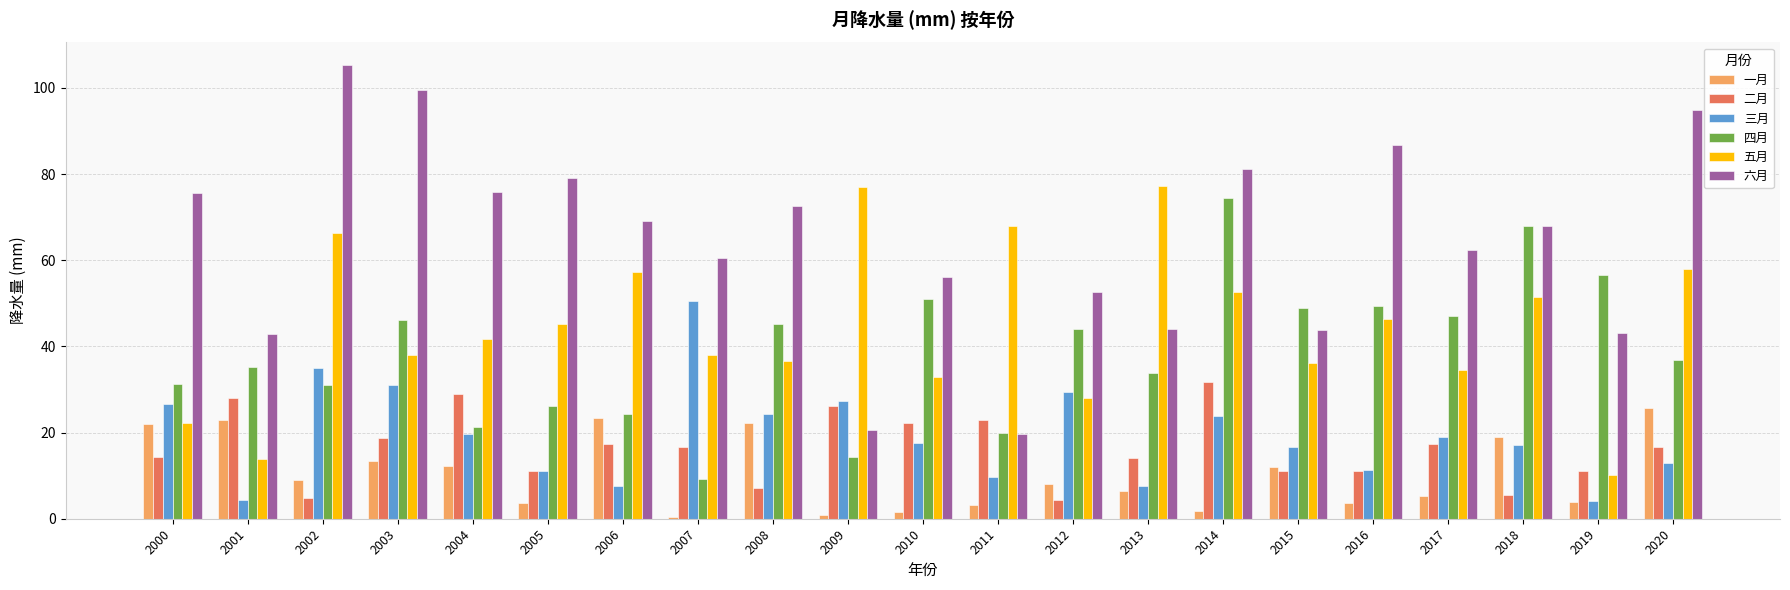

At which label does 五月 reach its minimum?

2019